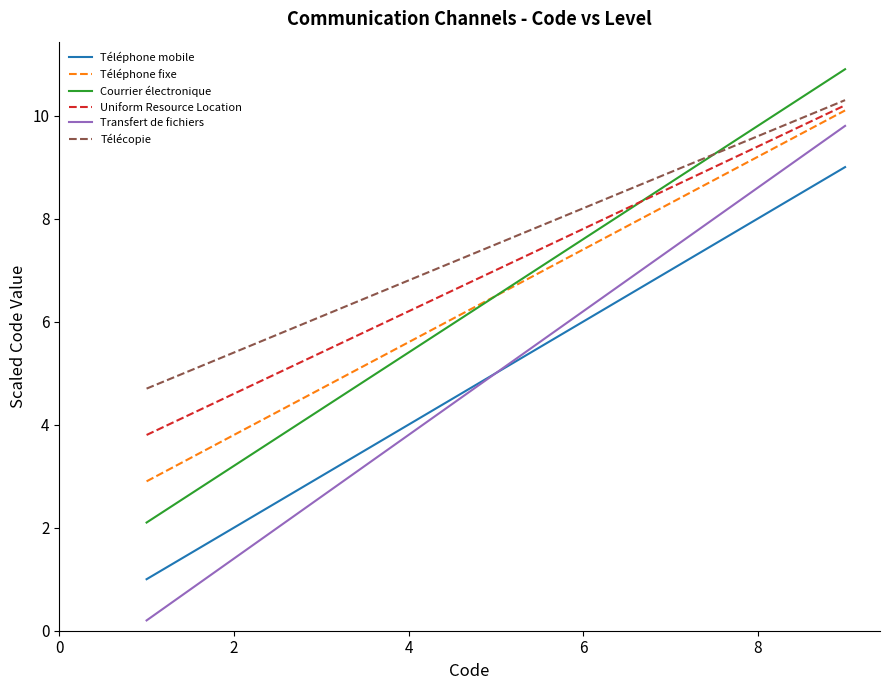

How many values in the Télécopie series exceed 7?

5